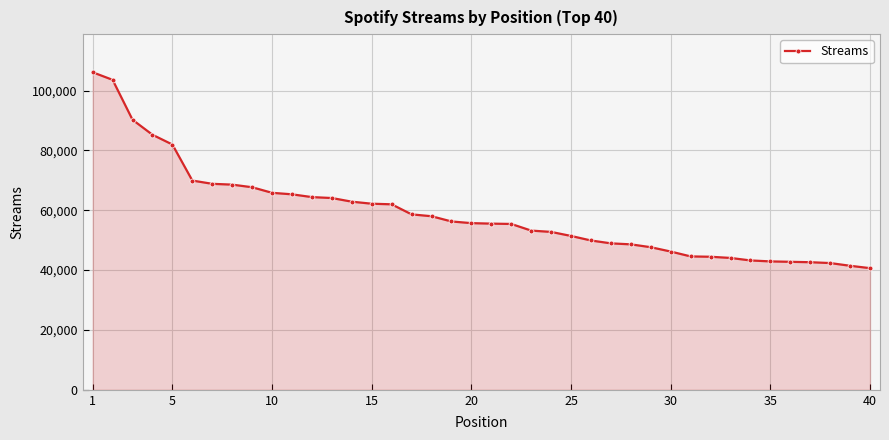

What is the value of the 29th point from the left?

47648